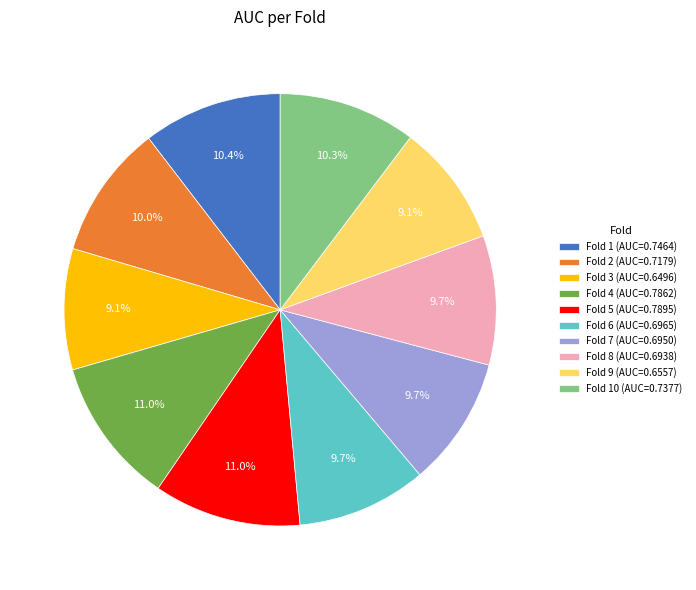

How many slices are in this pie chart?

10